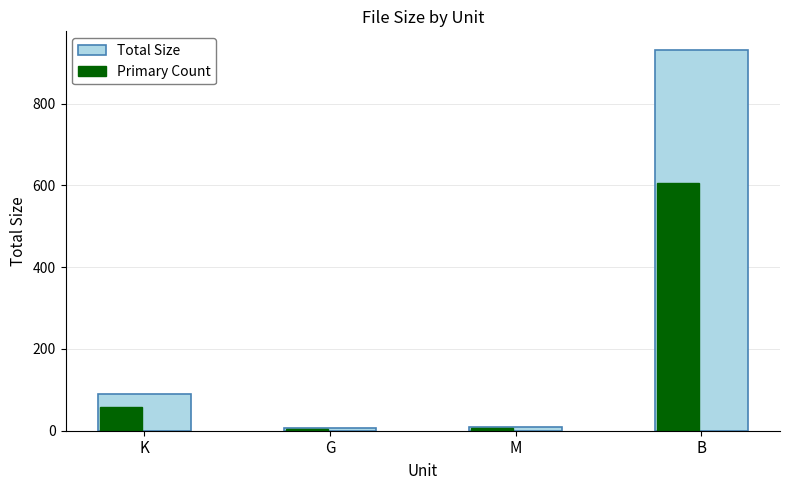

What is the lowest value of the Total Size series?

7.0